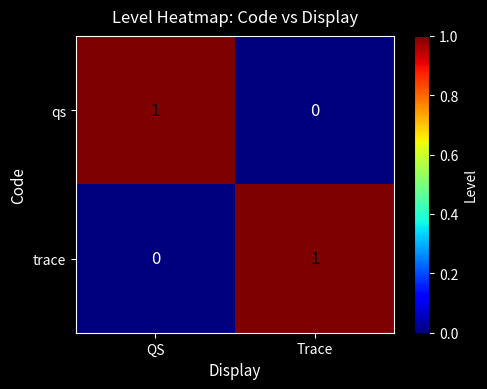

Rank the categories by trace value from highest to lowest.

Trace, QS